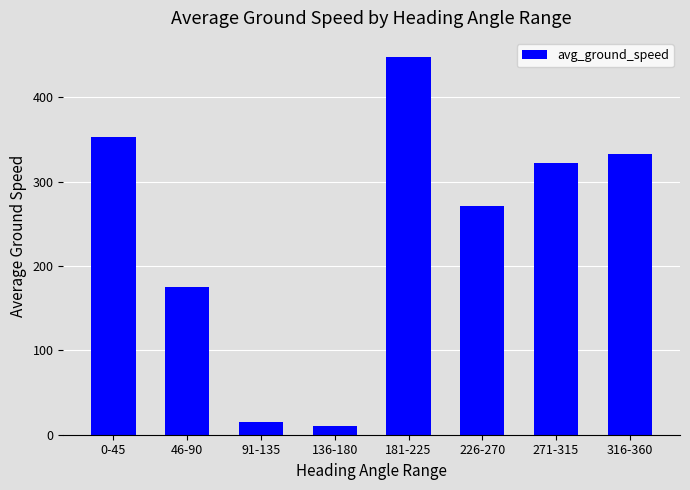

Reading left to right, what are all the values shown in this chart?

0-45=353.0	46-90=175.0	91-135=15.0	136-180=10.0	181-225=447.8	226-270=271.5	271-315=322.0	316-360=333.0